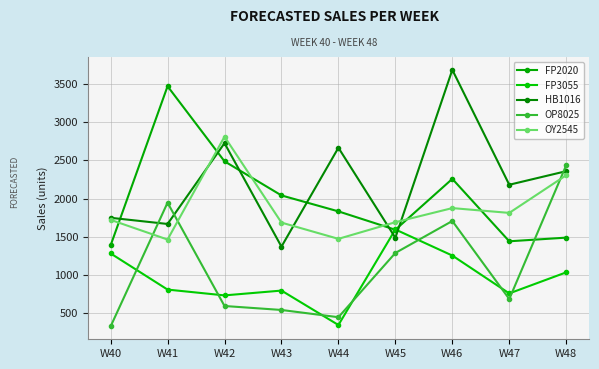

How many distinct data groups are displayed?

5